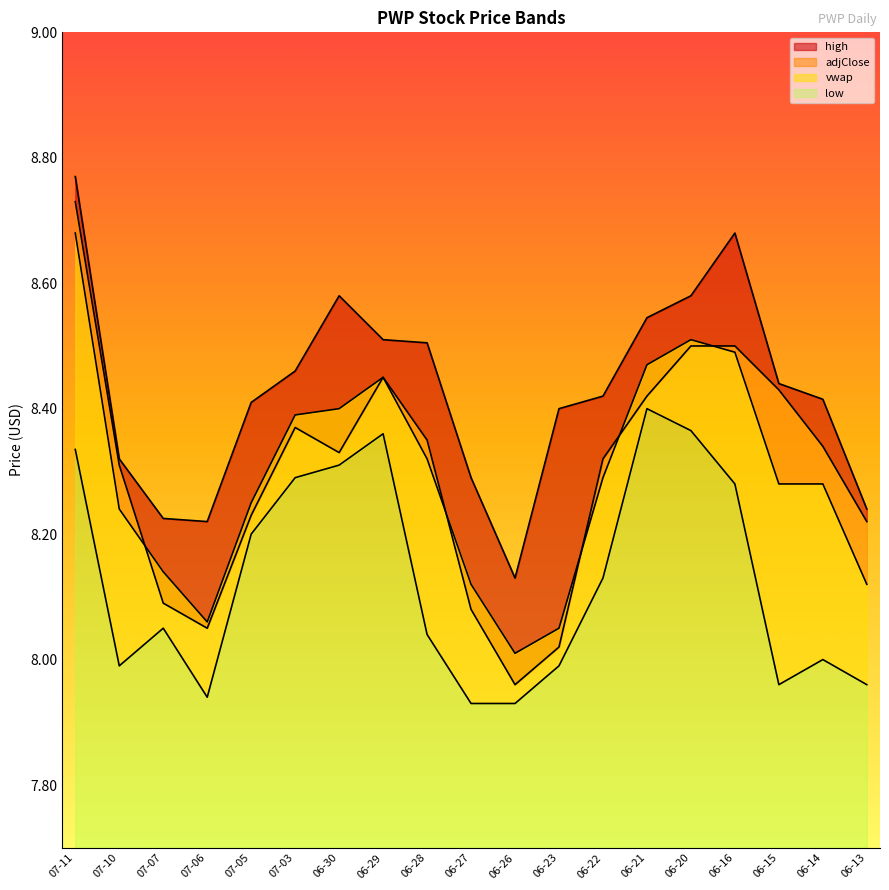

What is the average value of the low series?

8.1